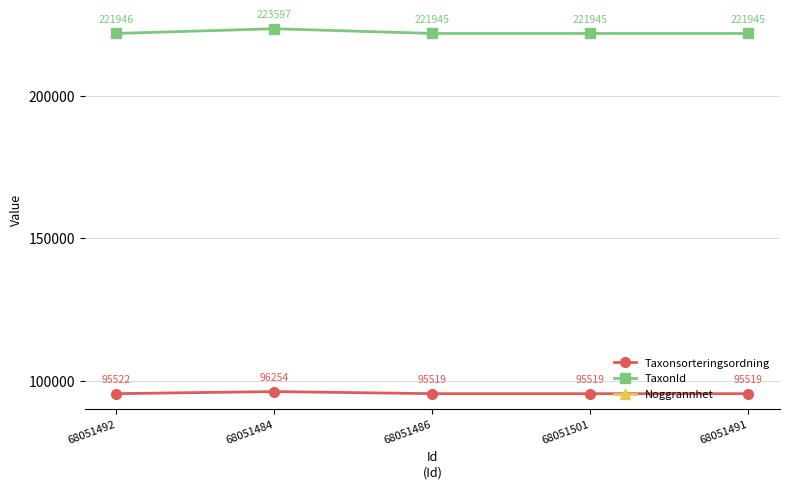

What position from the right is 68051492?

5